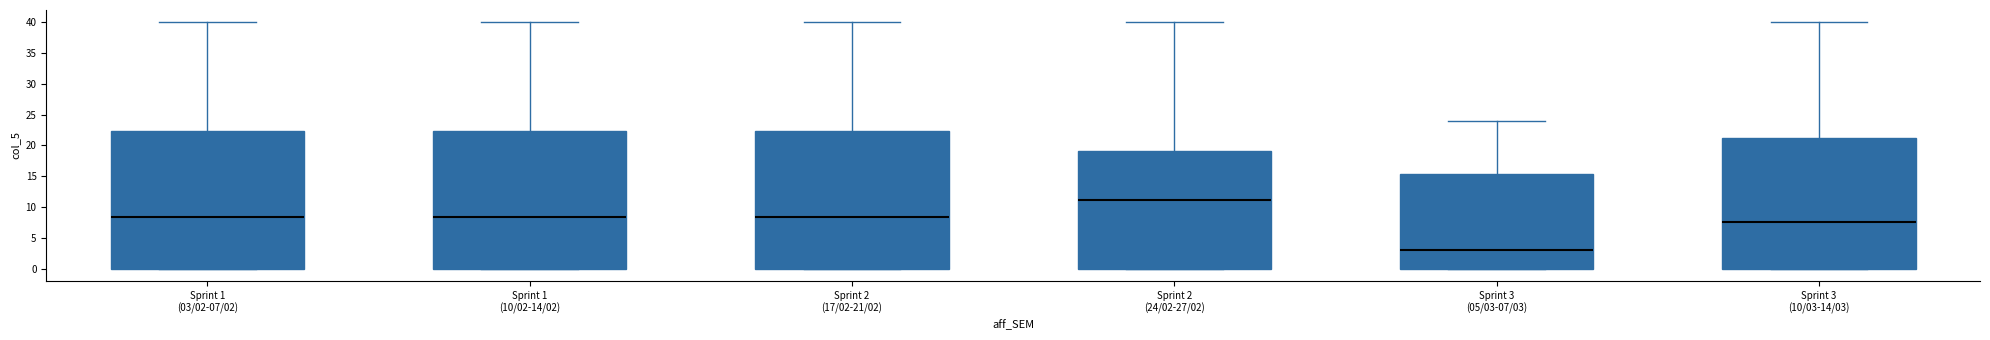

Reading left to right, read every box against the y-axis: the position of its median line, the range the box covers, and the ends of its whiskers. The values are not printed on the chart, so give them approximately, as read against the axis.

Sprint 1 (03/02-07/02): median 8.5, box 0.0 to 22.5, whiskers 0.0 to 40.0
Sprint 1 (10/02-14/02): median 8.5, box 0.0 to 22.5, whiskers 0.0 to 40.0
Sprint 2 (17/02-21/02): median 8.5, box 0.0 to 22.5, whiskers 0.0 to 40.0
Sprint 2 (24/02-27/02): median 11.0, box 0.0 to 19.0, whiskers 0.0 to 40.0
Sprint 3 (05/03-07/03): median 3.0, box 0.0 to 15.5, whiskers 0.0 to 24.0
Sprint 3 (10/03-14/03): median 7.5, box 0.0 to 21.5, whiskers 0.0 to 40.0